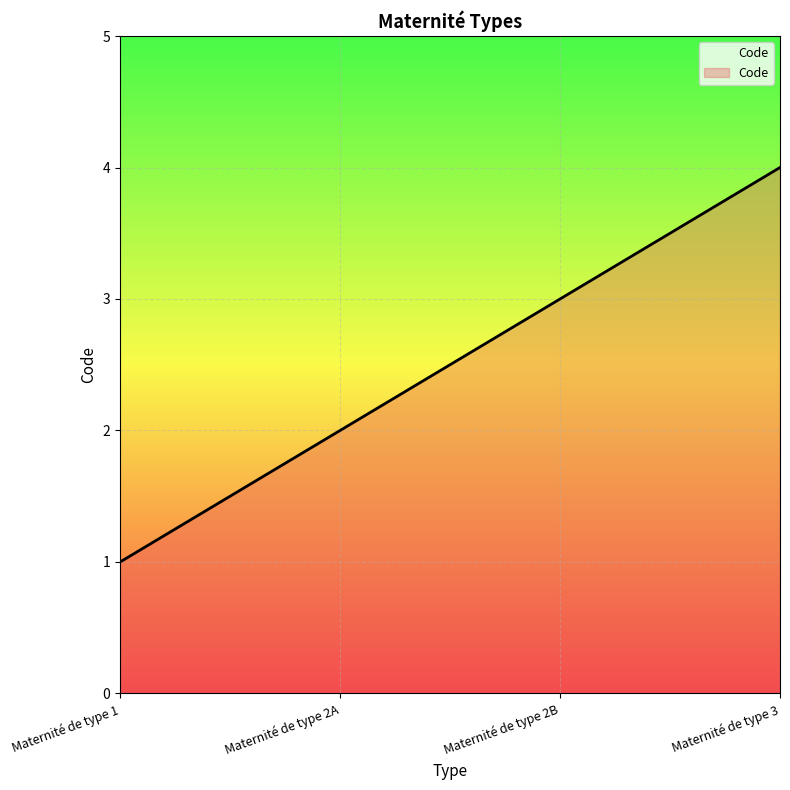

What is the greatest value displayed?

4.0